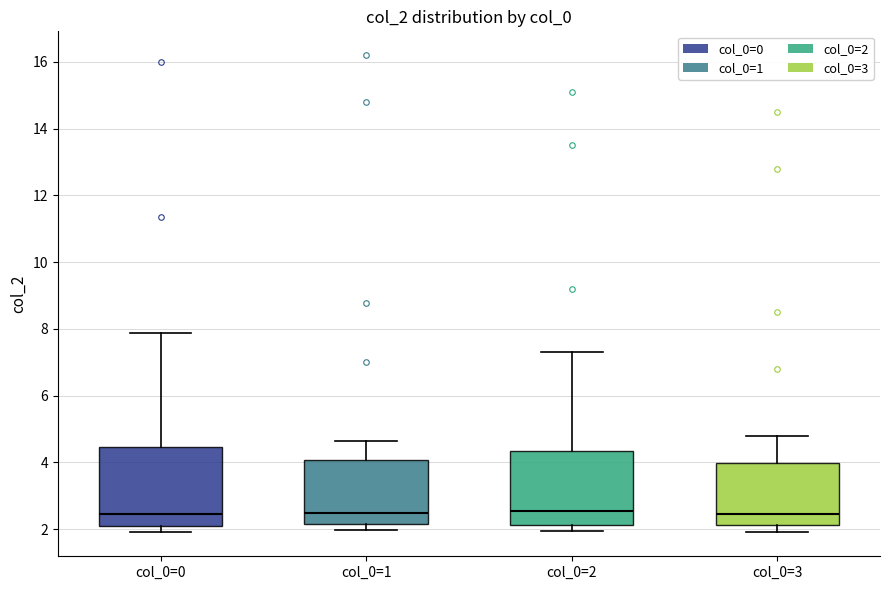

Where does the upper whisker of the box for col_0=2 end on the y-axis? The values are not printed on the chart, so give them approximately, as read against the axis.

7.4